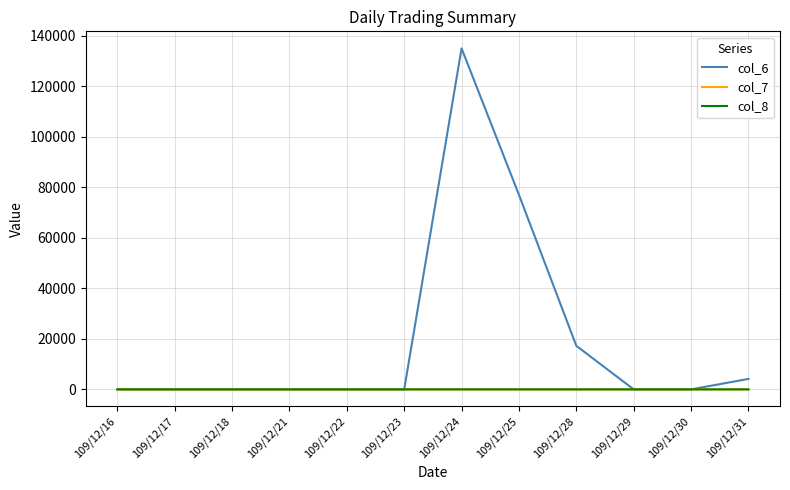

What are all the series names shown in the legend?

col_6, col_7, col_8